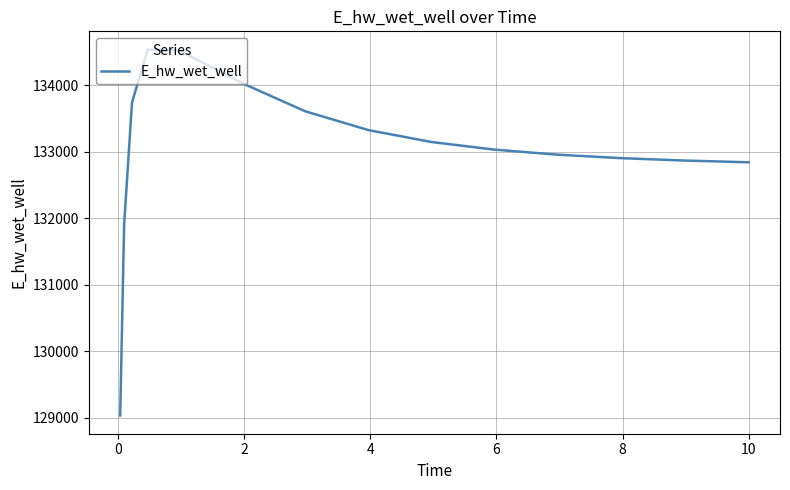

What is the difference between the maximum and minimum values?

5499.9